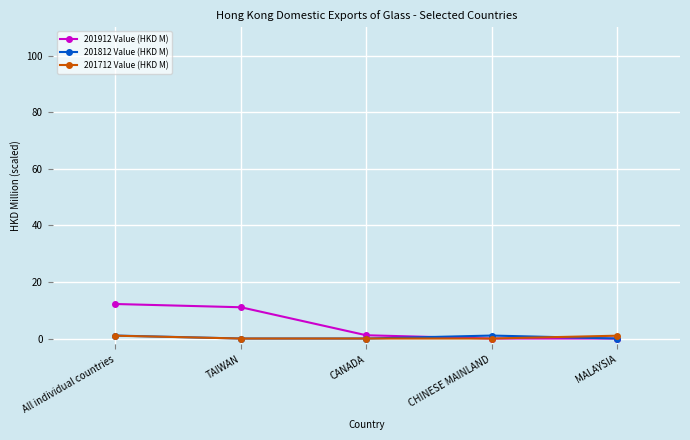

Which series has the widest spread of values?

201912 Value (HKD M)